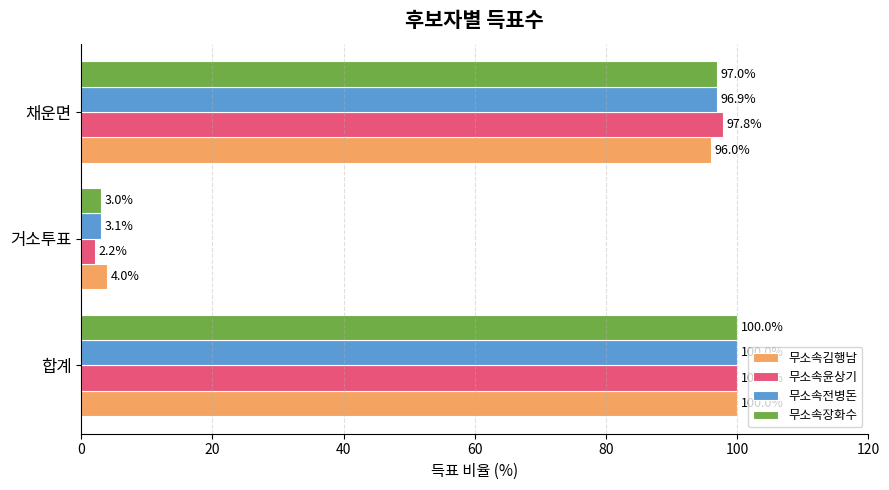

At how many categories does at least one series exceed 8?

2